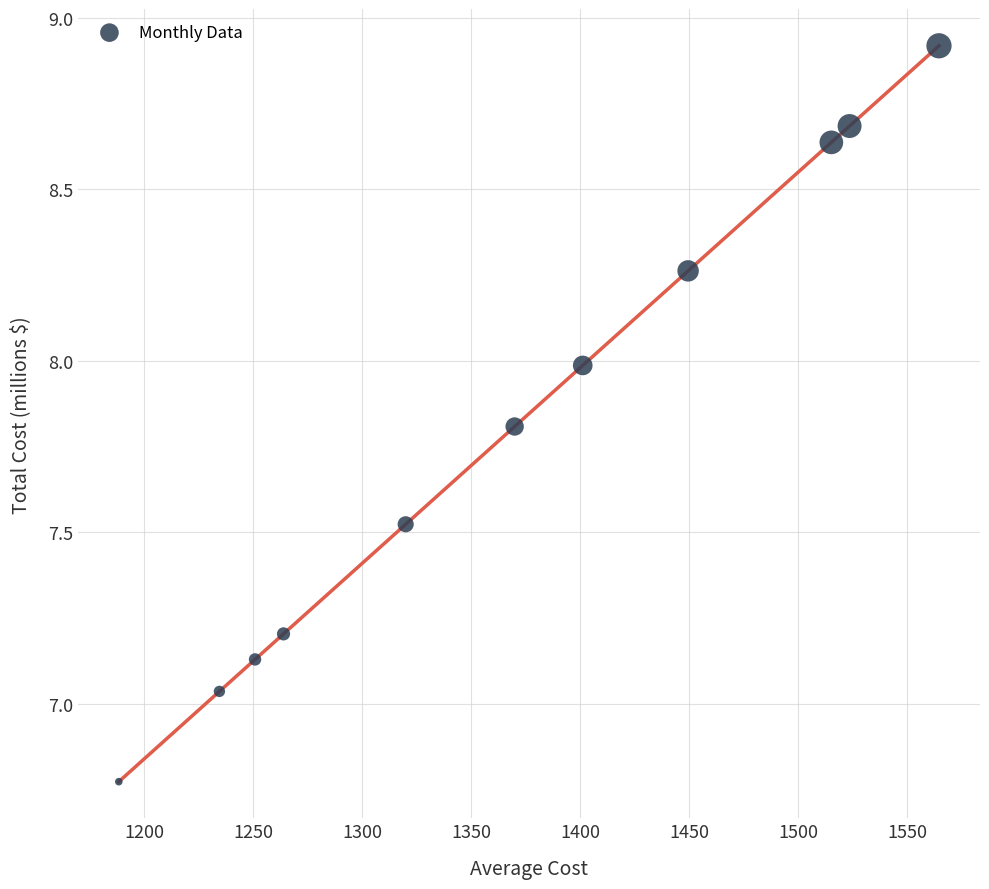

What is the average X value?

1371.0